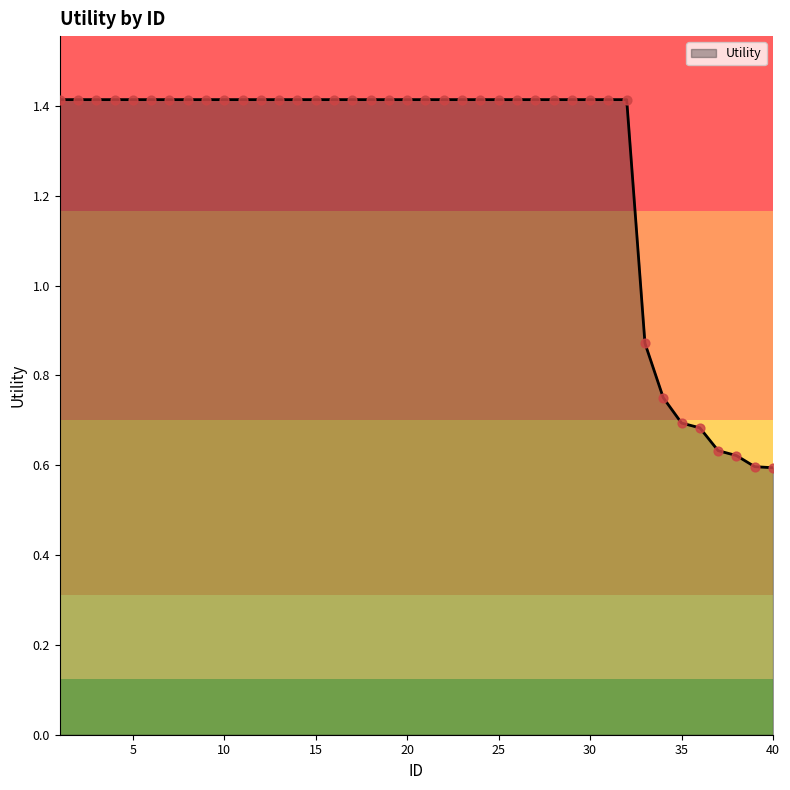

What is the maximum value shown in the chart?

1.4